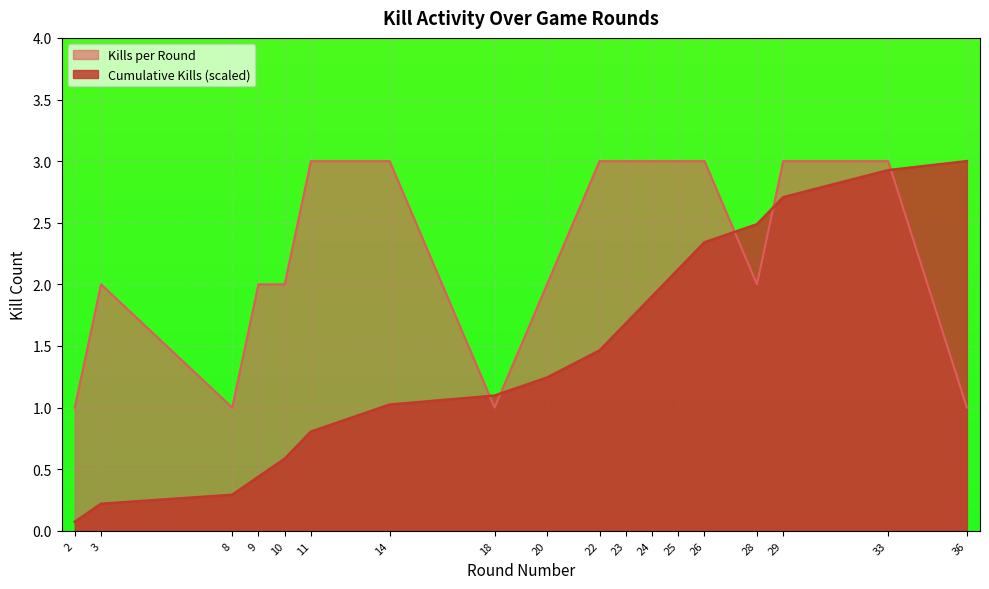

At which label is Cumulative Kills closest to 1?

14